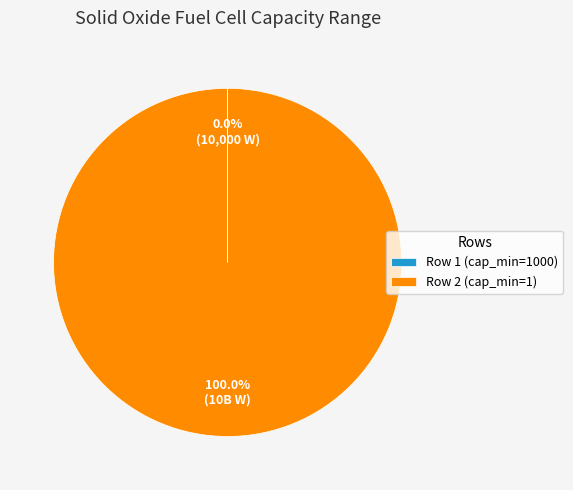

Does any single category account for the majority?

Yes